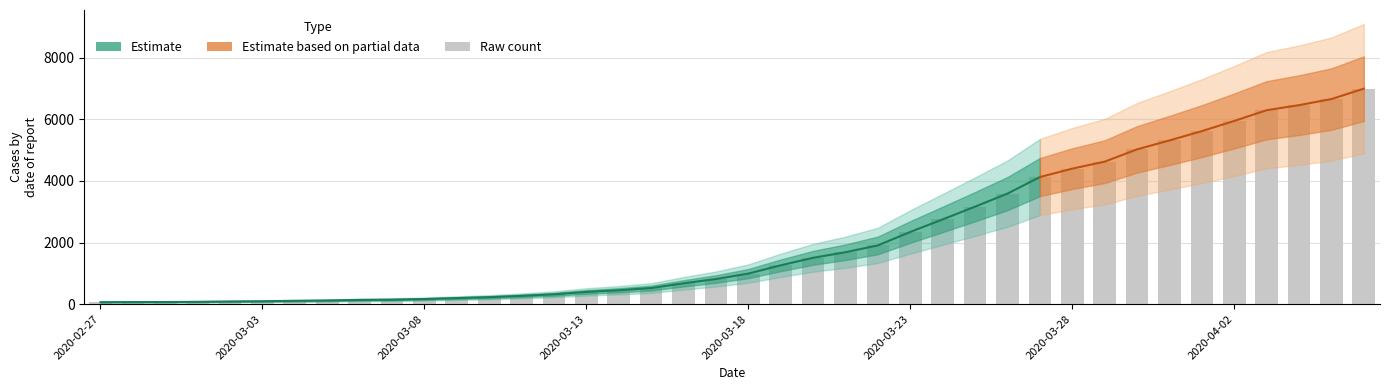

Reading right to left, extract all data points from this chart.

6995	6657	6460	6295	5947	5617	5314	5025	4625	4399	4125	3589	3165	2752	2344	1908	1686	1505	1261	993	816	677	523	452	398	320	269	226	197	167	146	138	119	108	95	87	76	69	68	64